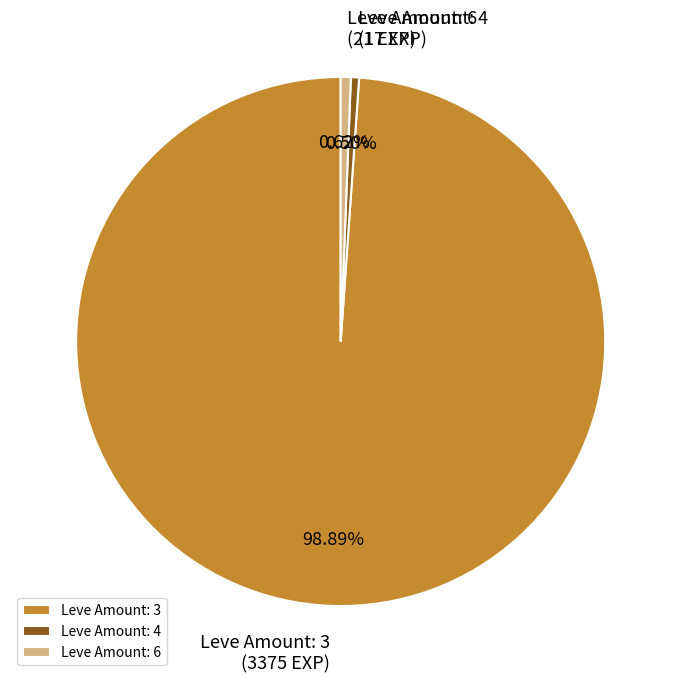

What is the largest slice in the pie chart?

Leve Amount: 3